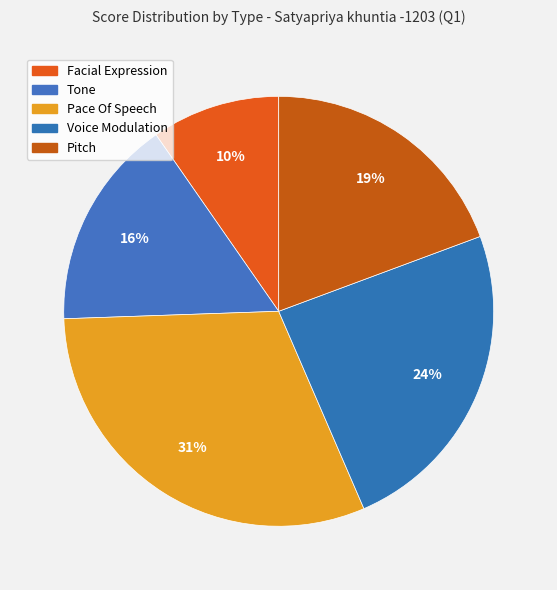

True or false: Pace Of Speech accounts for 21% of the total.

False